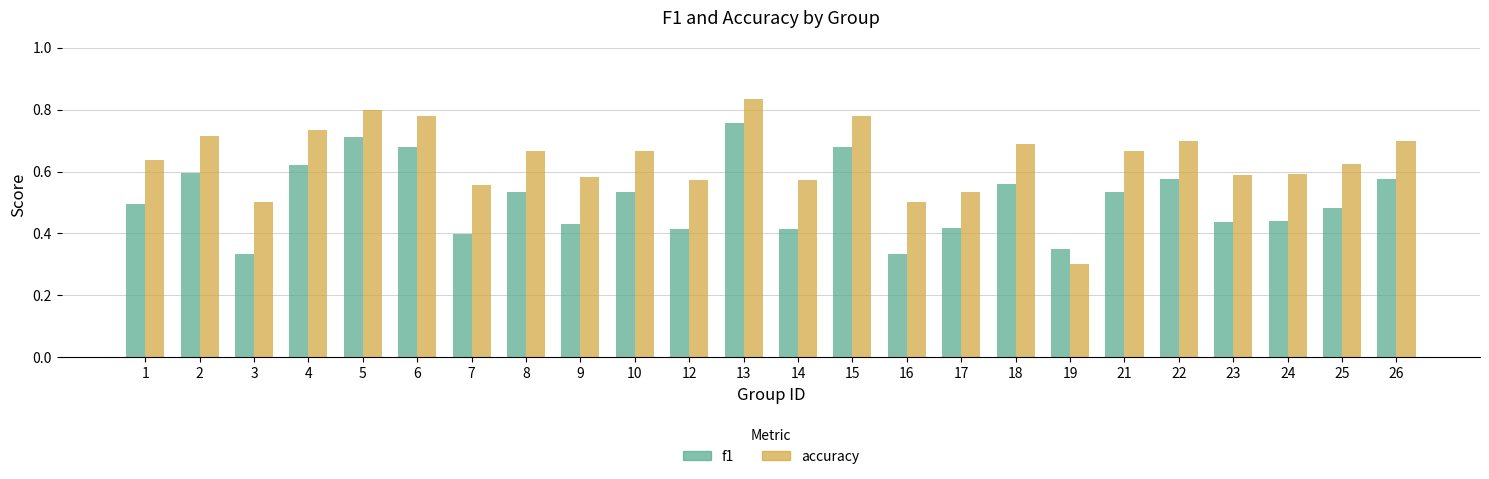

Count the f1 values in the range 0 to 1.

24